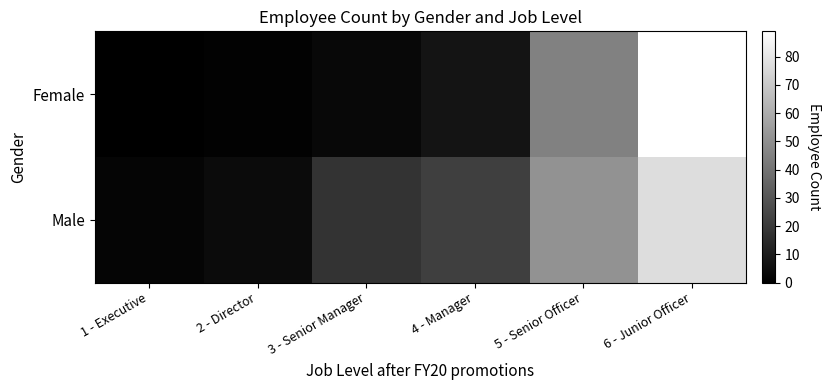

Reading left to right, extract all data points from this chart.

Female: 1 - Executive=0	2 - Director=1	3 - Senior Manager=3	4 - Manager=7	5 - Senior Officer=45	6 - Junior Officer=89
Male: 1 - Executive=2	2 - Director=4	3 - Senior Manager=18	4 - Manager=22	5 - Senior Officer=51	6 - Junior Officer=77